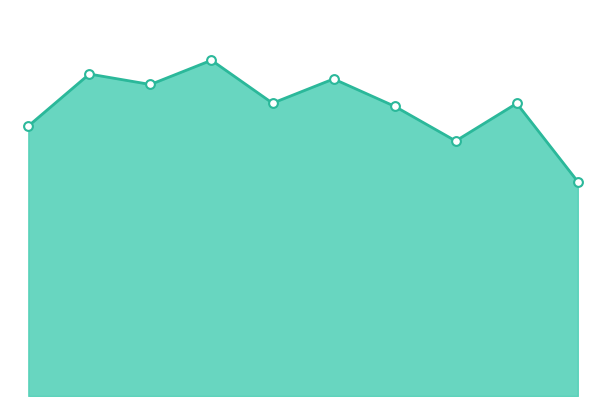

Which series has the largest total across all categories?

Robbery